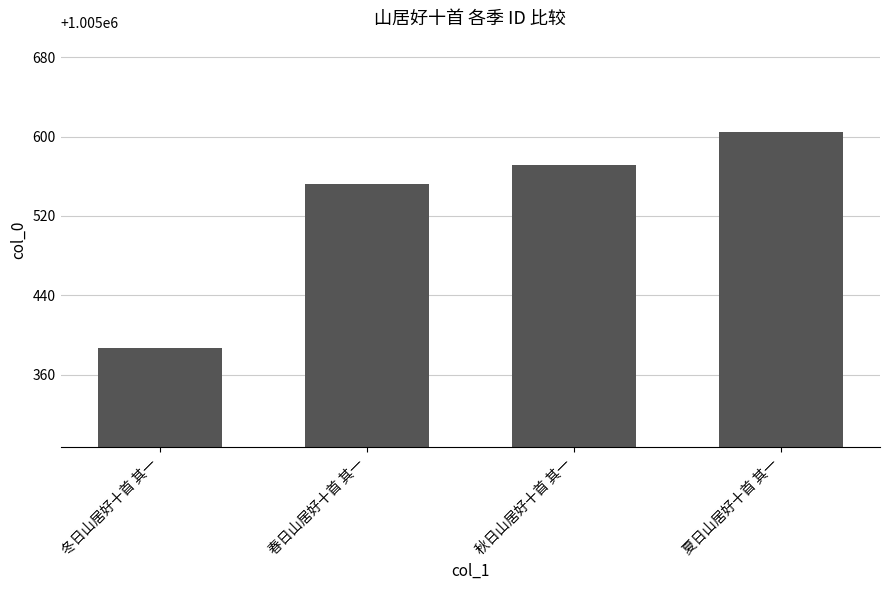

Approximately how many times larger is the value at 冬日山居好十首 其一 compared to 春日山居好十首 其一?

1.0